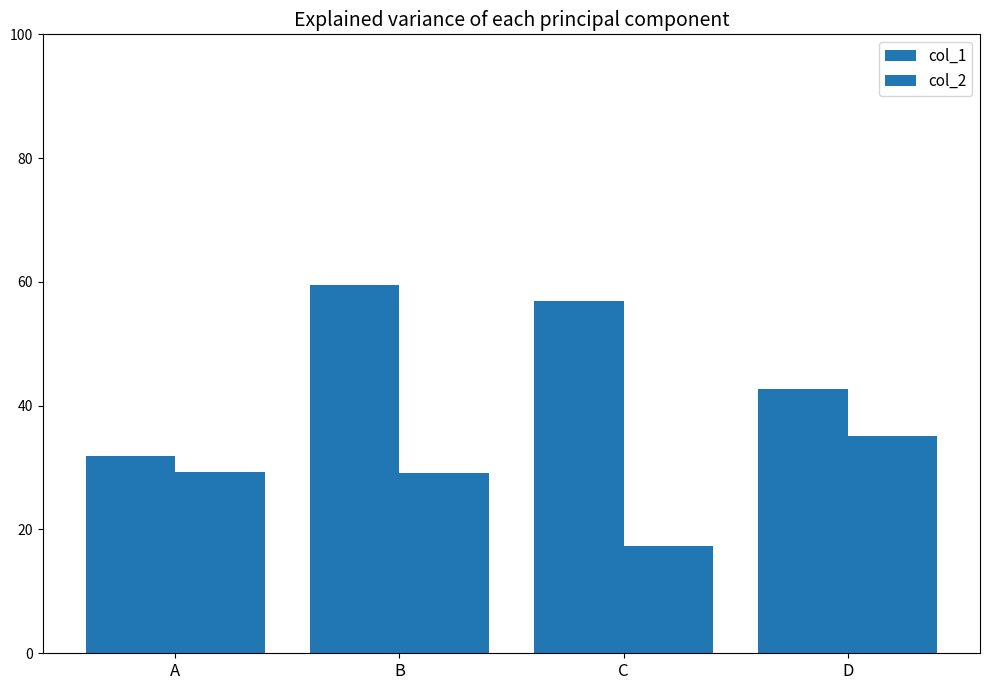

How many bars are there in each group?

2